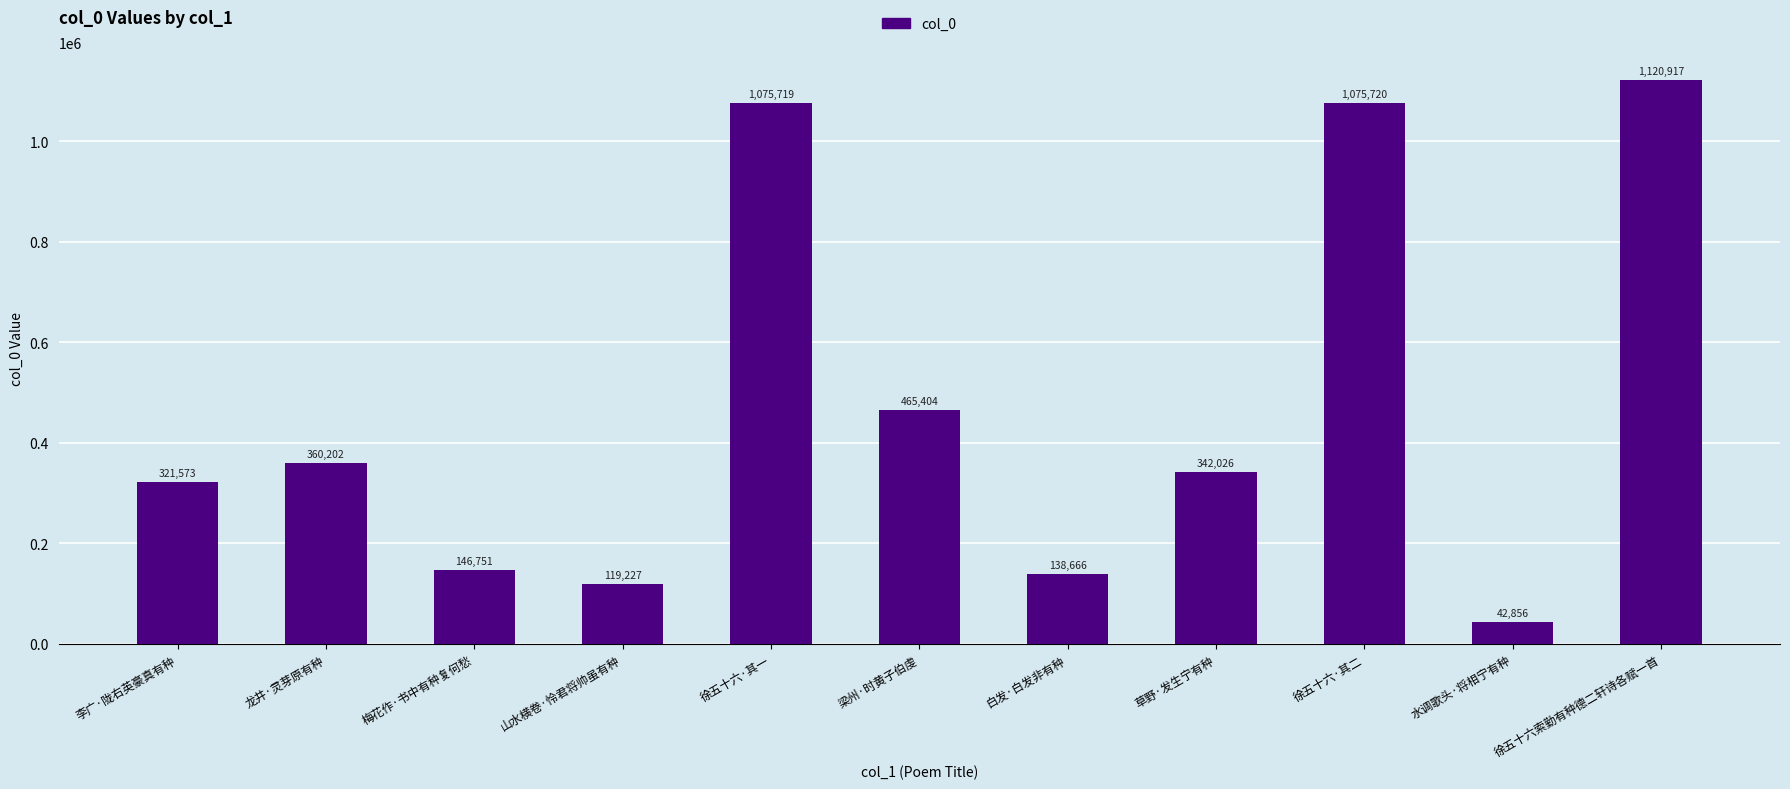

Reading right to left, extract all data points from this chart.

1120917	42856	1075720	342026	138666	465404	1075719	119227	146751	360202	321573